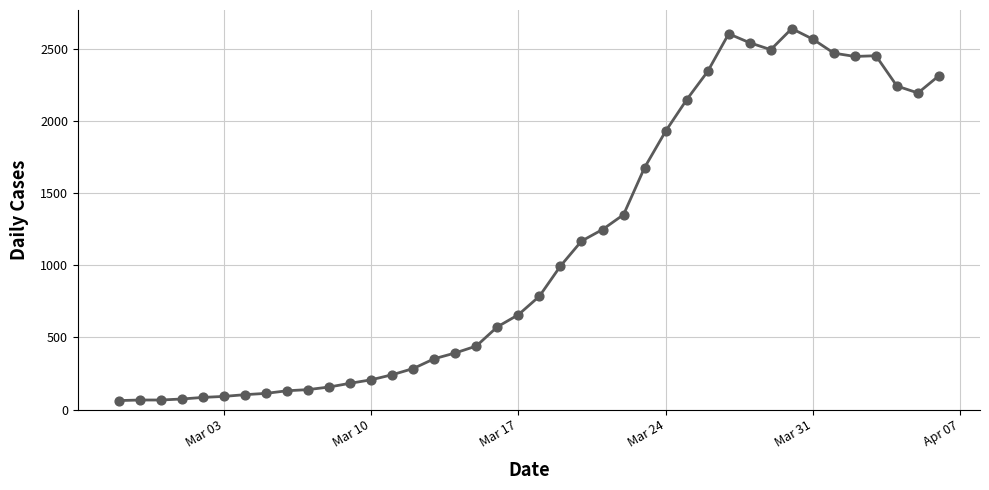

What is the smallest value displayed?

62